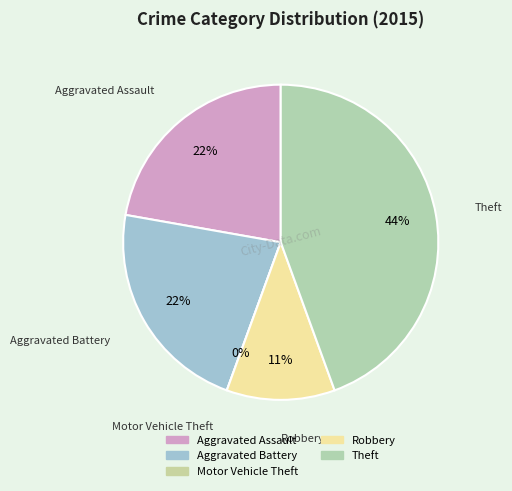

Which category has the biggest portion of the pie?

Theft